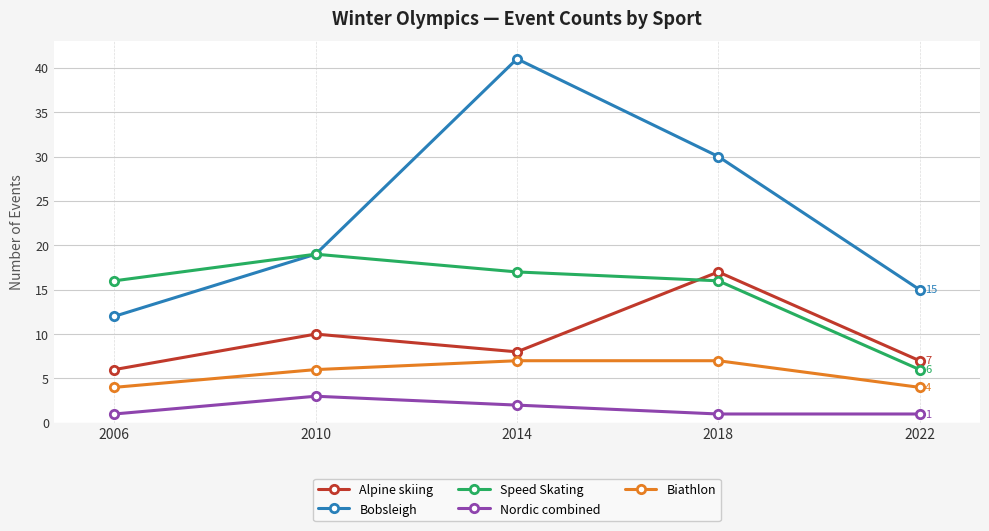

What is the minimum value shown in the chart?

1